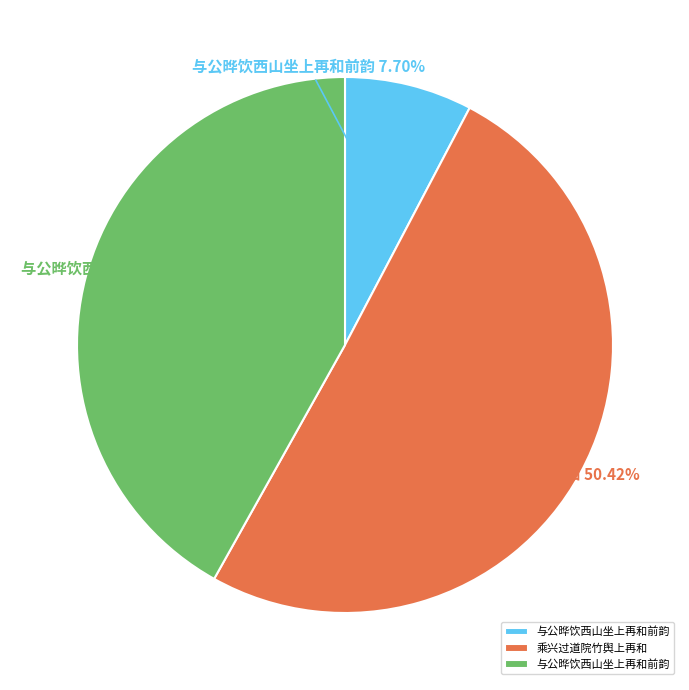

Is there a majority slice in this chart?

Yes